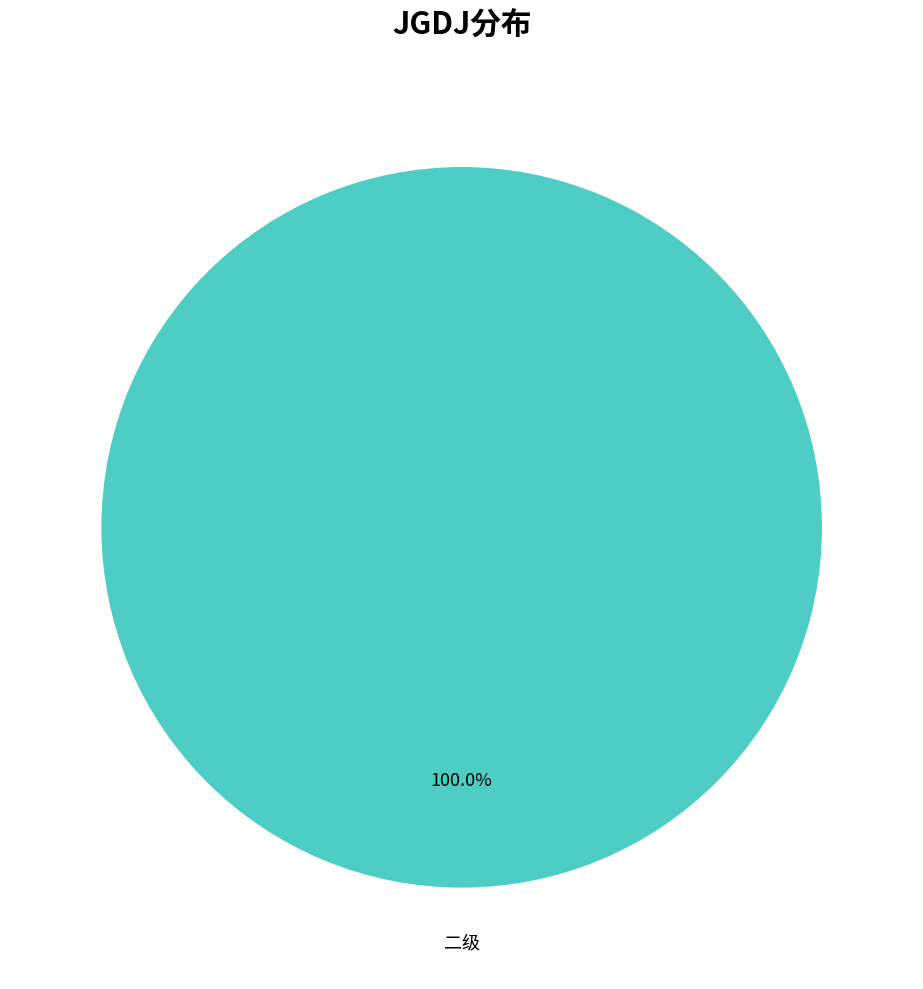

How many slices are in this pie chart?

1